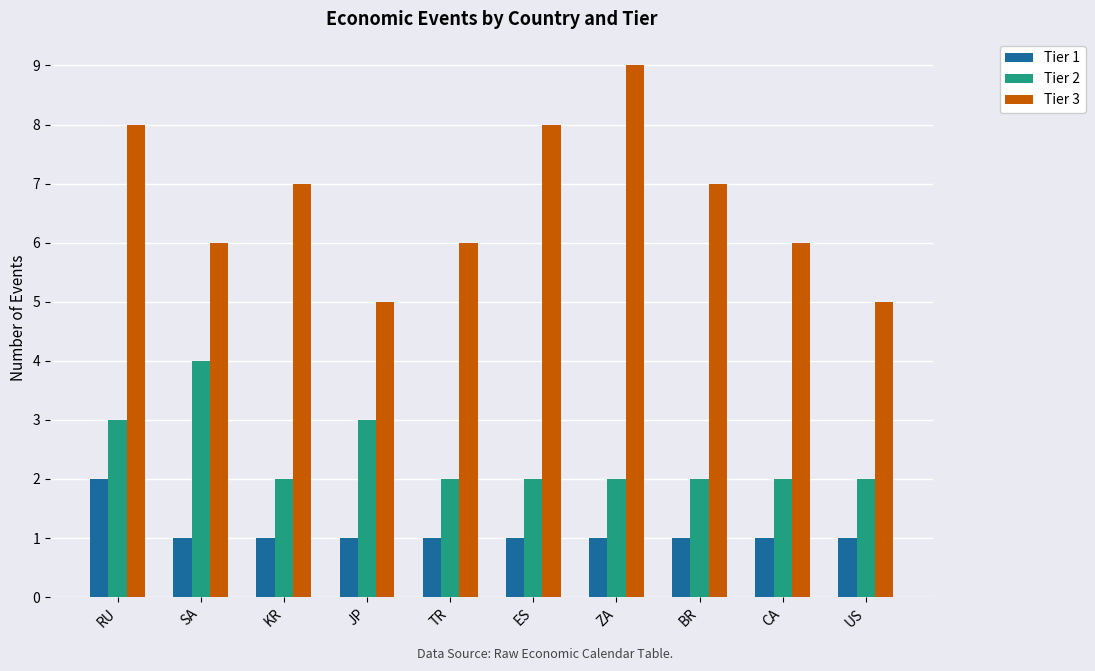

How many series are shown in this chart?

3